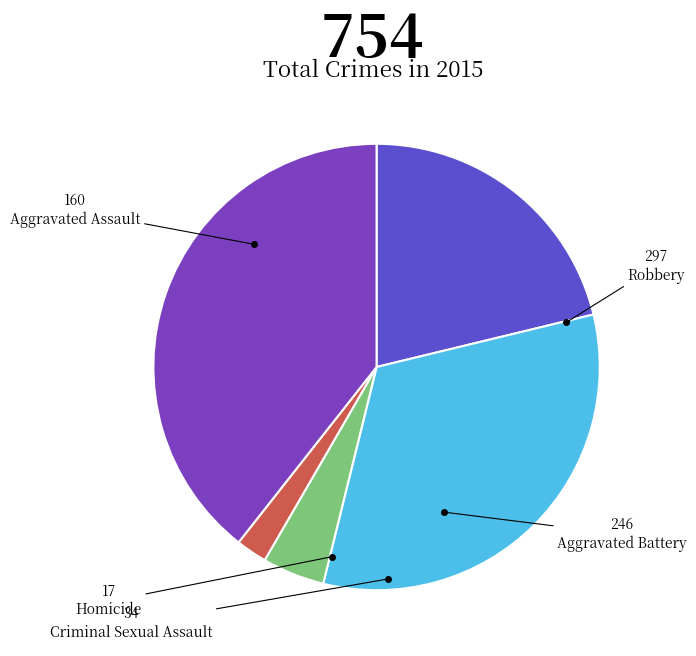

To the nearest percent, what is the average slice percentage?

20%